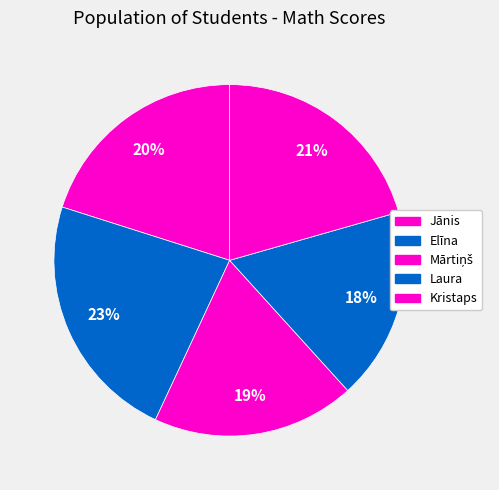

Is it true that Jānis is 10% of the pie?

False